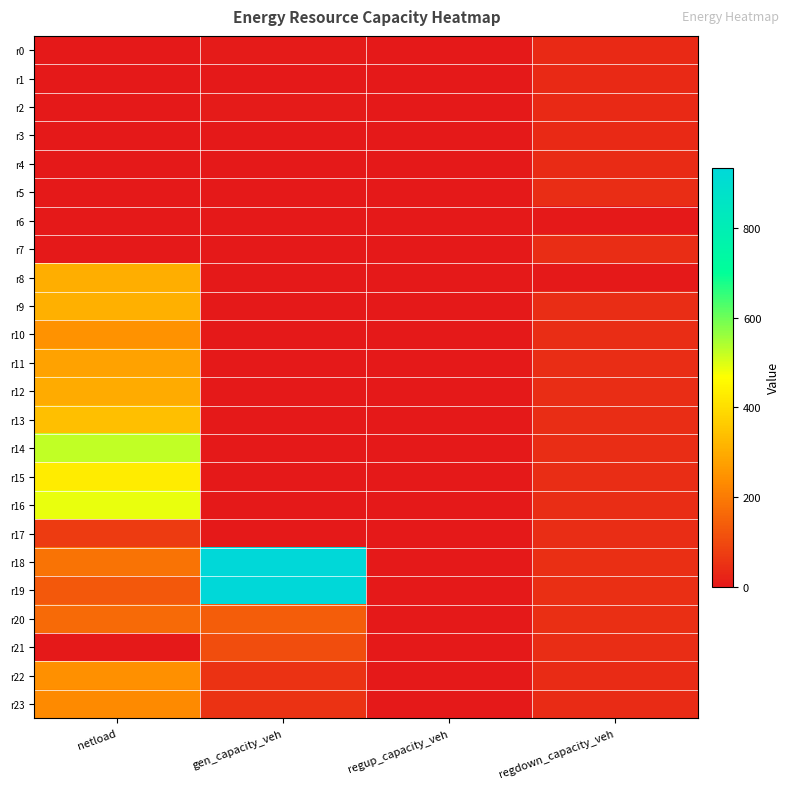

Reading left to right, what are all the values shown in this chart?

r0: netload=0.0	gen_capacity_veh=5.7	regup_capacity_veh=0.0	regdown_capacity_veh=35.2
r1: netload=0.0	gen_capacity_veh=3.4	regup_capacity_veh=0.0	regdown_capacity_veh=34.3
r2: netload=0.0	gen_capacity_veh=7.3	regup_capacity_veh=0.0	regdown_capacity_veh=34.1
r3: netload=0.0	gen_capacity_veh=0.0	regup_capacity_veh=0.0	regdown_capacity_veh=34.9
r4: netload=0.0	gen_capacity_veh=3.0	regup_capacity_veh=0.0	regdown_capacity_veh=37.3
r5: netload=0.0	gen_capacity_veh=0.0	regup_capacity_veh=0.0	regdown_capacity_veh=40.7
r6: netload=0.0	gen_capacity_veh=0.0	regup_capacity_veh=0.0	regdown_capacity_veh=0.0
r7: netload=0.0	gen_capacity_veh=0.0	regup_capacity_veh=0.0	regdown_capacity_veh=43.2
r8: netload=304.8	gen_capacity_veh=0.0	regup_capacity_veh=0.0	regdown_capacity_veh=0.0
r9: netload=307.8	gen_capacity_veh=0.0	regup_capacity_veh=0.0	regdown_capacity_veh=43.0
r10: netload=244.9	gen_capacity_veh=0.0	regup_capacity_veh=0.0	regdown_capacity_veh=42.3
r11: netload=280.6	gen_capacity_veh=0.0	regup_capacity_veh=0.0	regdown_capacity_veh=41.3
r12: netload=298.9	gen_capacity_veh=0.0	regup_capacity_veh=0.0	regdown_capacity_veh=40.7
r13: netload=339.2	gen_capacity_veh=0.0	regup_capacity_veh=0.0	regdown_capacity_veh=40.3
r14: netload=523.6	gen_capacity_veh=0.0	regup_capacity_veh=0.0	regdown_capacity_veh=40.2
r15: netload=430.5	gen_capacity_veh=0.0	regup_capacity_veh=0.0	regdown_capacity_veh=40.8
r16: netload=487.6	gen_capacity_veh=0.0	regup_capacity_veh=0.0	regdown_capacity_veh=41.6
r17: netload=72.9	gen_capacity_veh=0.0	regup_capacity_veh=0.0	regdown_capacity_veh=43.5
r18: netload=183.0	gen_capacity_veh=935.4	regup_capacity_veh=0.0	regdown_capacity_veh=46.1
r19: netload=131.1	gen_capacity_veh=934.7	regup_capacity_veh=0.0	regdown_capacity_veh=47.0
r20: netload=167.7	gen_capacity_veh=139.6	regup_capacity_veh=0.0	regdown_capacity_veh=45.0
r21: netload=0.0	gen_capacity_veh=108.4	regup_capacity_veh=0.0	regdown_capacity_veh=41.8
r22: netload=244.1	gen_capacity_veh=54.2	regup_capacity_veh=0.0	regdown_capacity_veh=38.8
r23: netload=232.9	gen_capacity_veh=54.2	regup_capacity_veh=0.0	regdown_capacity_veh=36.9